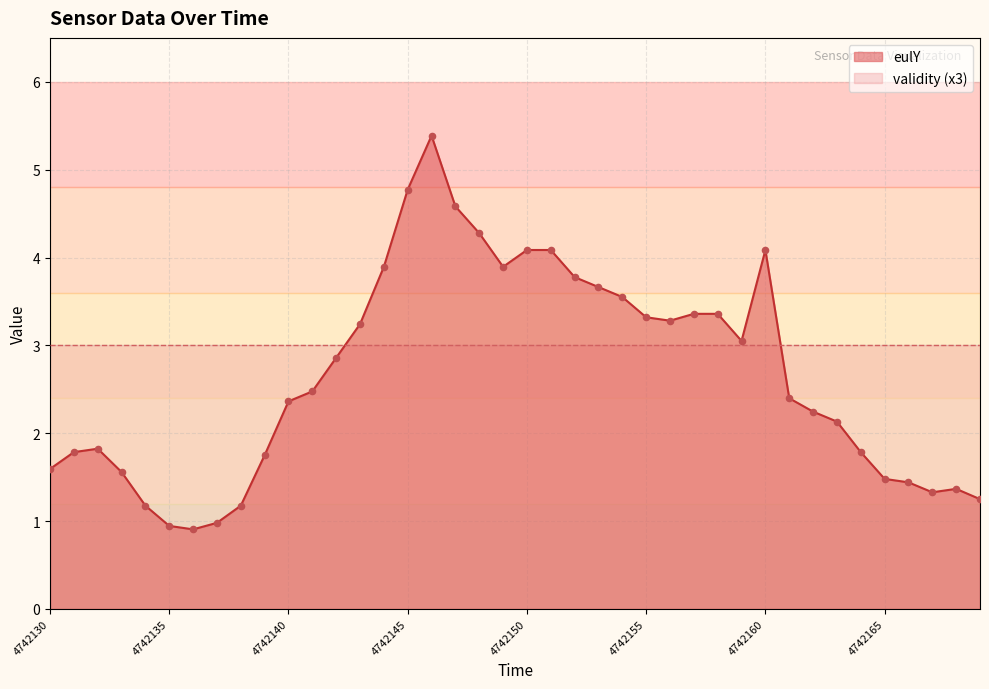

Which has a higher value, 39 or 37?

37